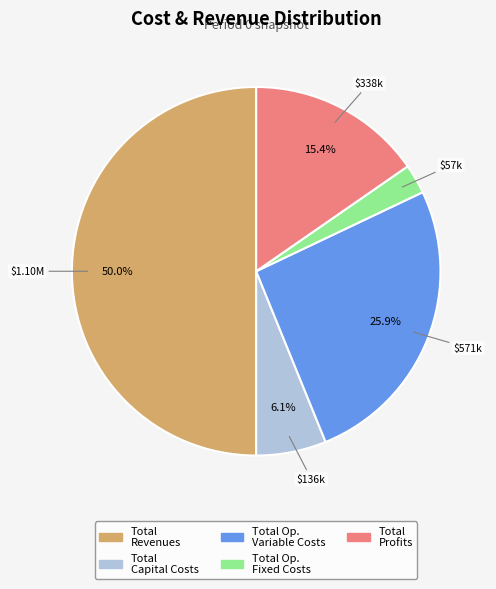

How many slices are in this pie chart?

5